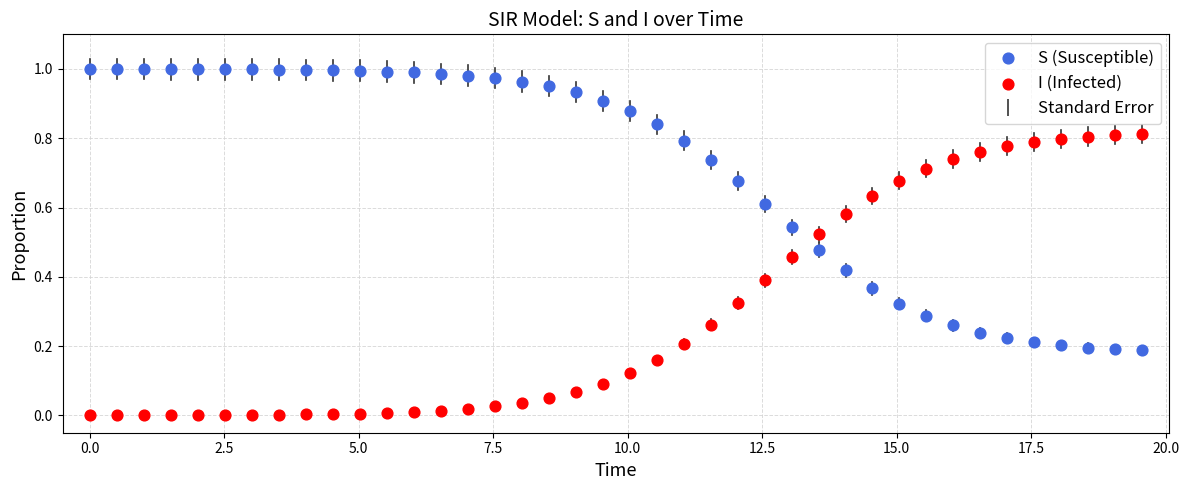

Which series contains the lowest Y value?

I (Infected)